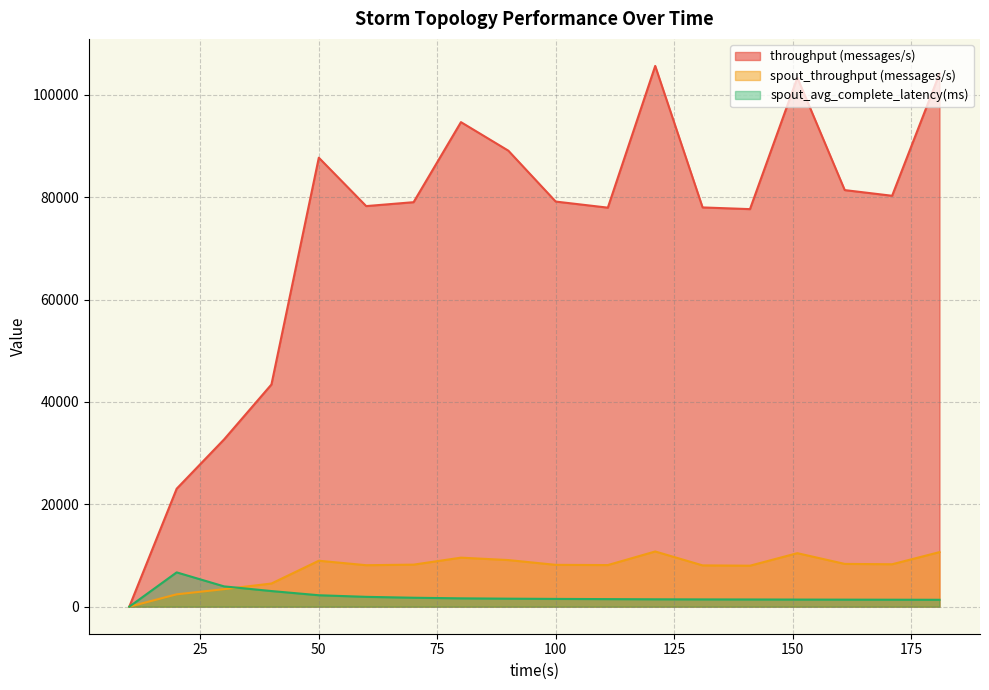

Which series has the largest total across all categories?

throughput (messages/s)